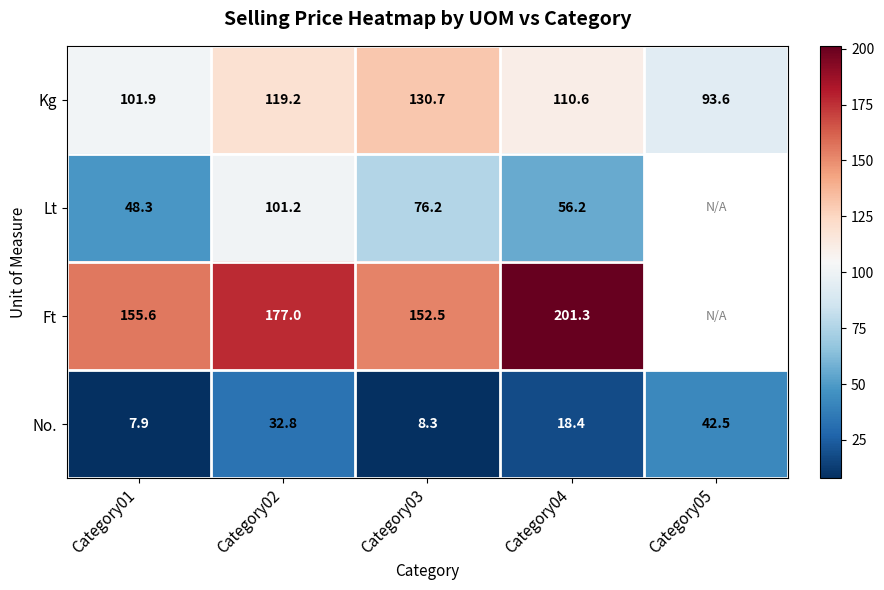

Is it true that Lt equals 101.2 at Category02?

True